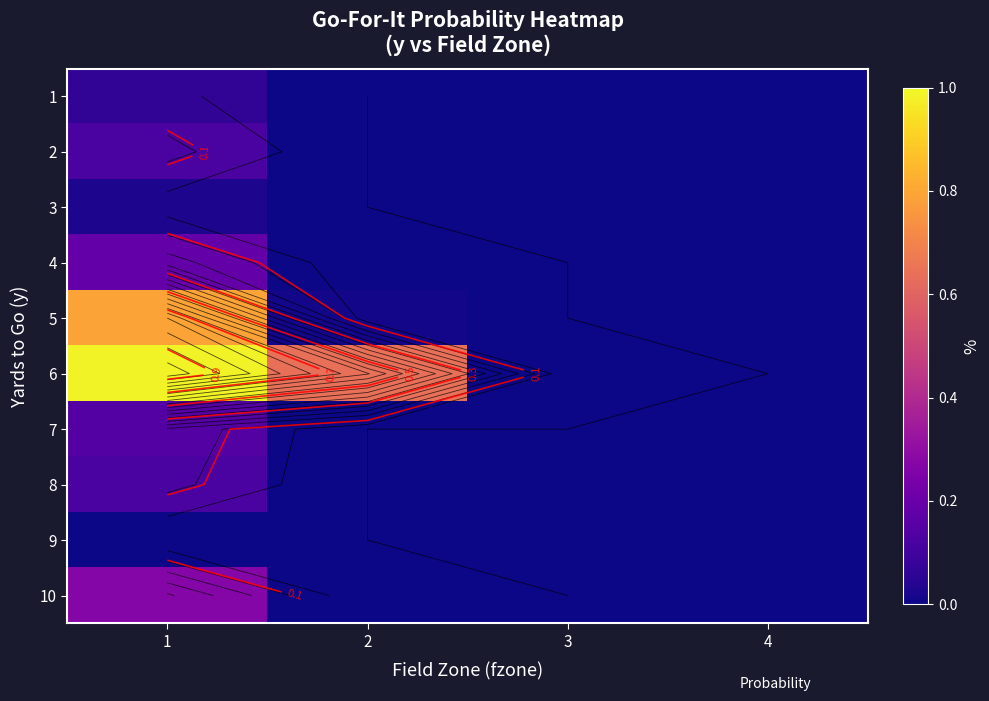

At which category is the sum across all series the highest?

1